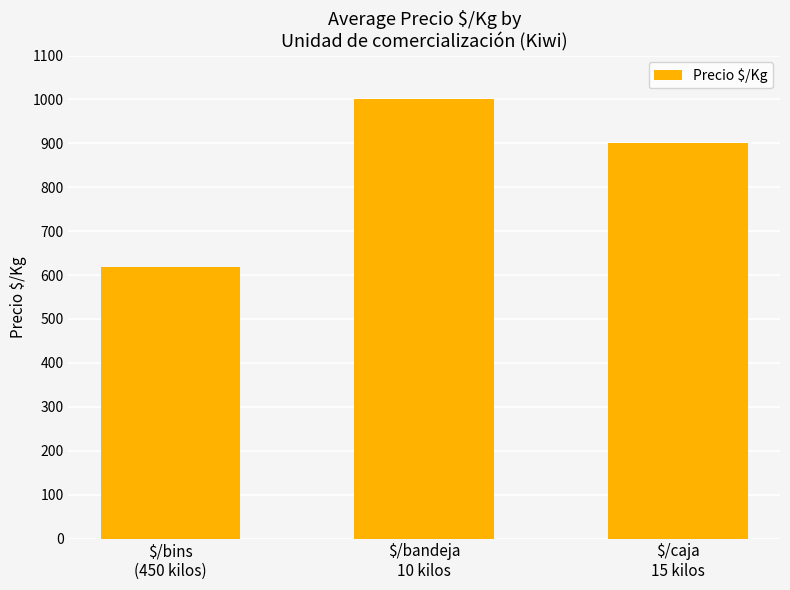

How many values are between 618 and 1000?

3